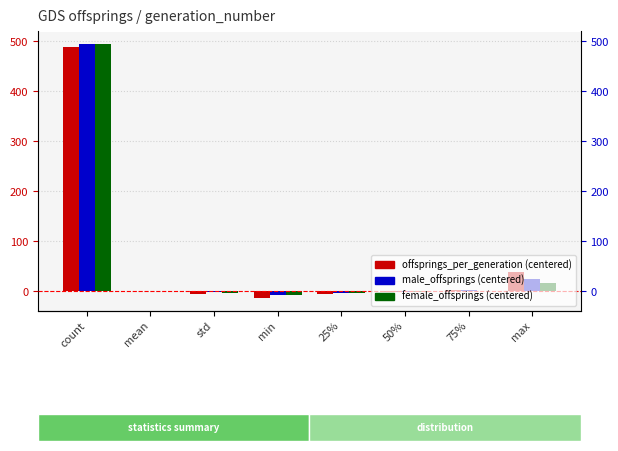

What is the difference between the maximum and minimum values in the offsprings_per_generation series?

501.0